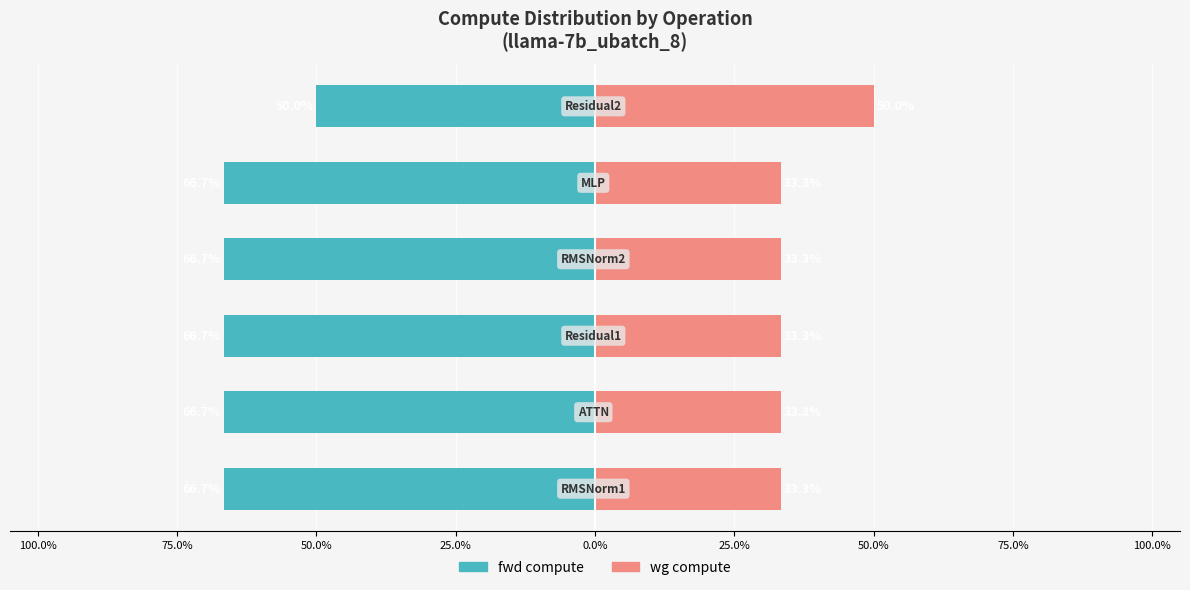

What value does the wg compute series have at 75.0%?

33.3